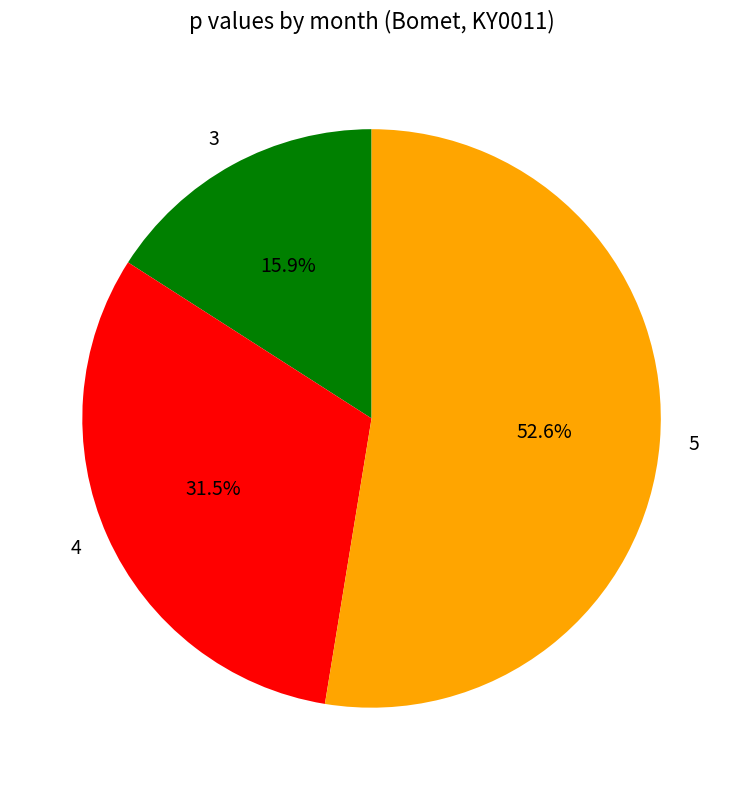

Which has a higher value, 4 or 5?

5